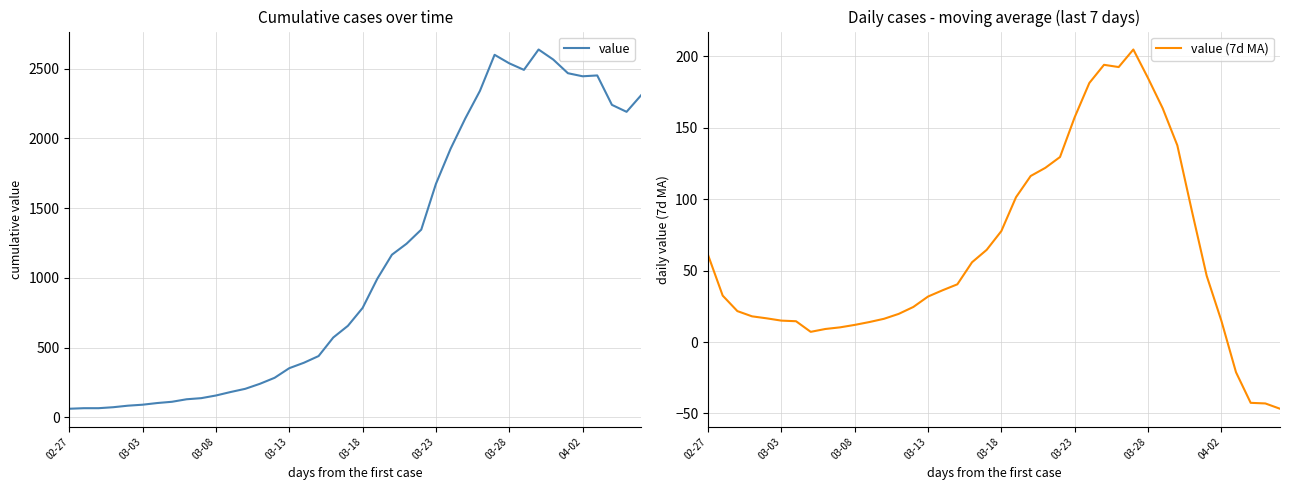

Reading right to left, transcribe all the data shown in this chart.

value: 2311.0	2191.0	2241.0	2452.0	2446.0	2468.0	2566.0	2638.0	2492.0	2539.0	2600.0	2341.0	2143.0	1926.0	1674.0	1346.0	1245.0	1166.0	993.0	784.0	656.0	572.0	439.0	391.0	352.0	283.0	240.0	204.0	181.0	156.0	137.0	129.0	111.0	102.0	90.0	83.0	72.0	65.0	65.0	61.0
value (7d MA): -46.7	-43.0	-42.6	-21.1	15.0	46.4	91.4	137.7	163.7	184.9	204.9	192.6	194.1	181.4	157.4	129.6	122.0	116.3	101.4	77.7	64.6	55.9	40.4	36.3	31.9	24.6	19.7	16.3	14.0	12.0	10.3	9.1	7.1	14.6	15.0	16.6	18.0	21.7	32.5	61.0